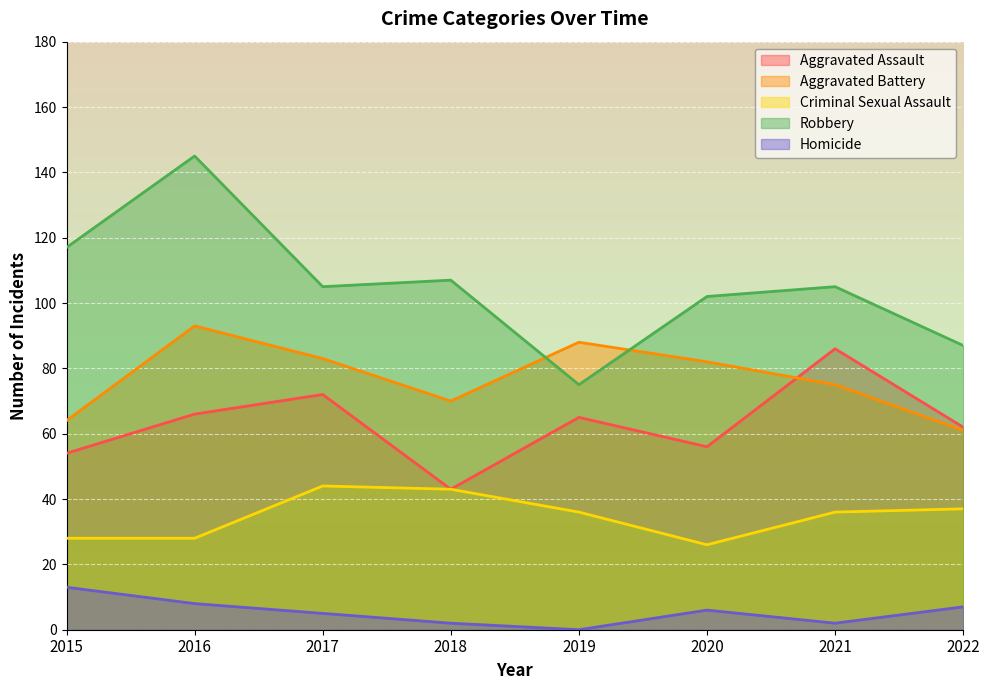

The Aggravated Assault series shows 102 at 2019. True or false?

False